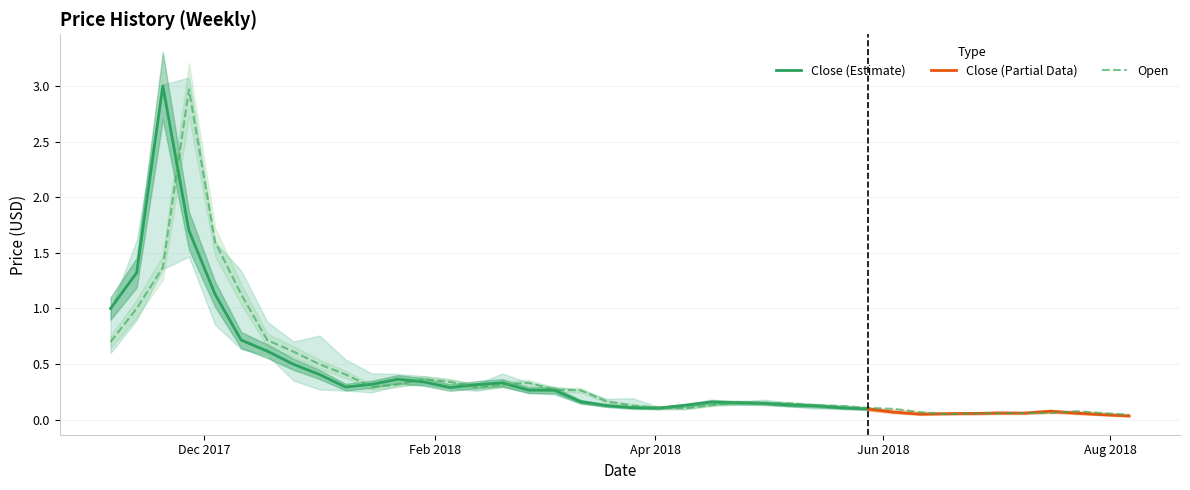

Is it true that open equals 0.0 at 38?

False